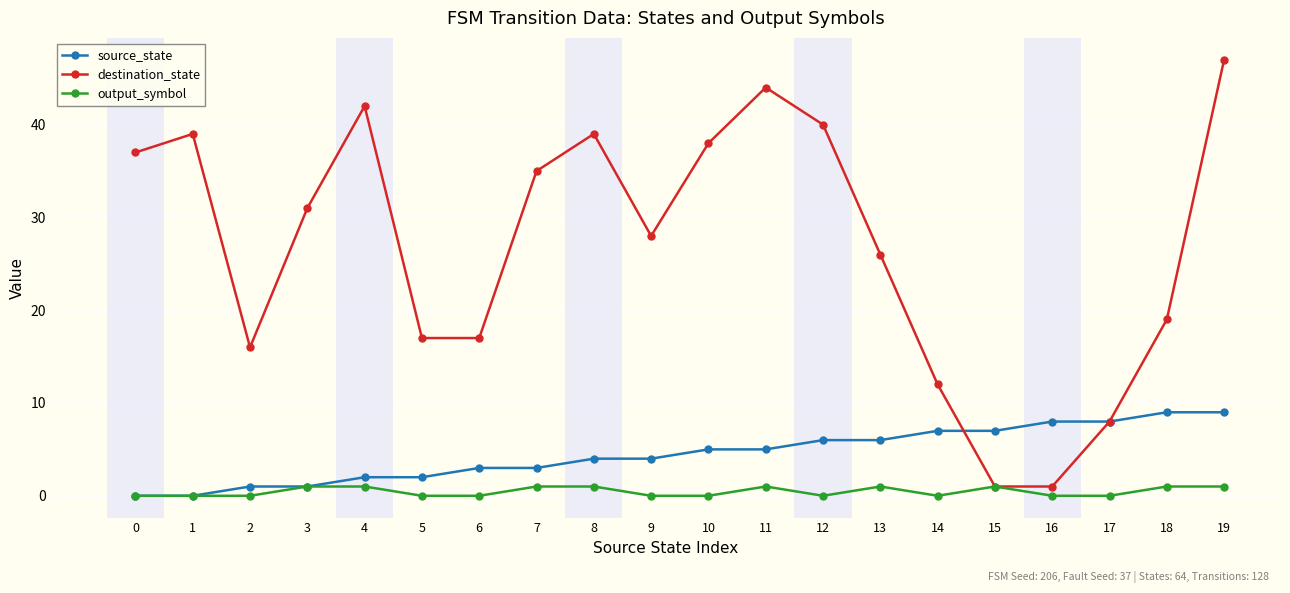

Rank the series by their maximum value, from highest to lowest.

destination_state, source_state, output_symbol